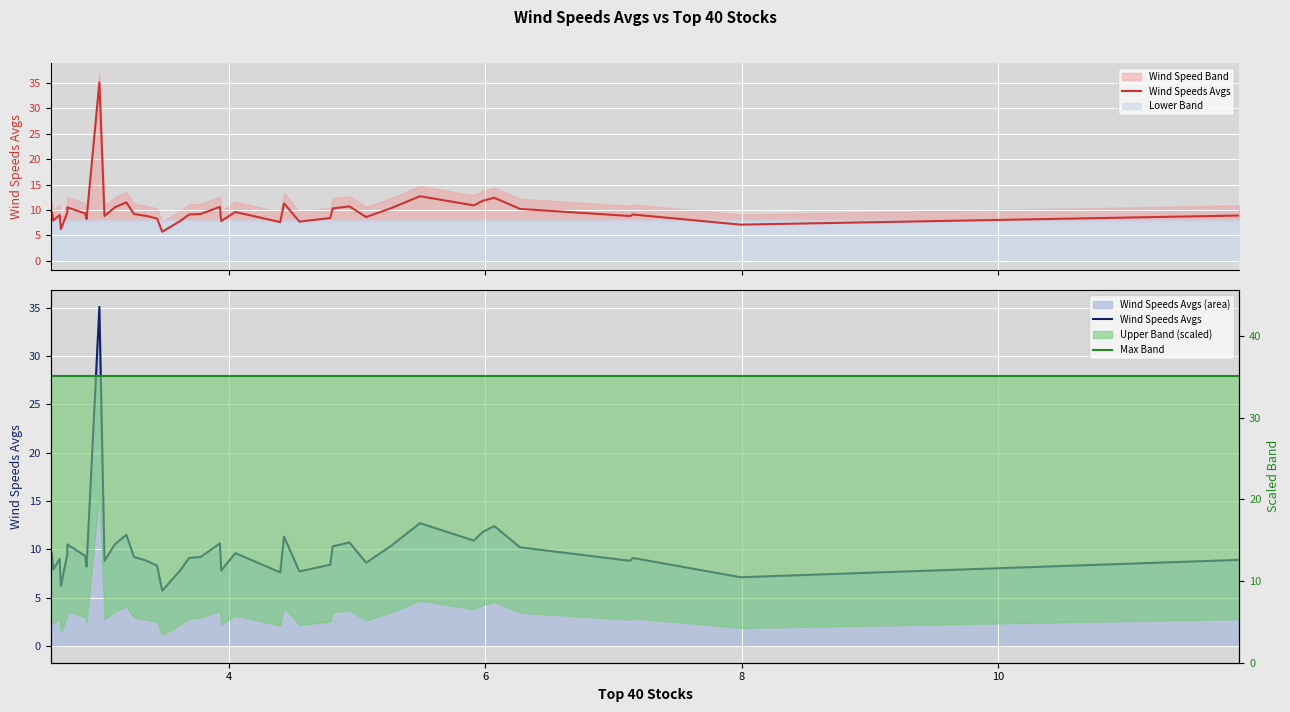

What is the average value of the Max Band series?

35.1